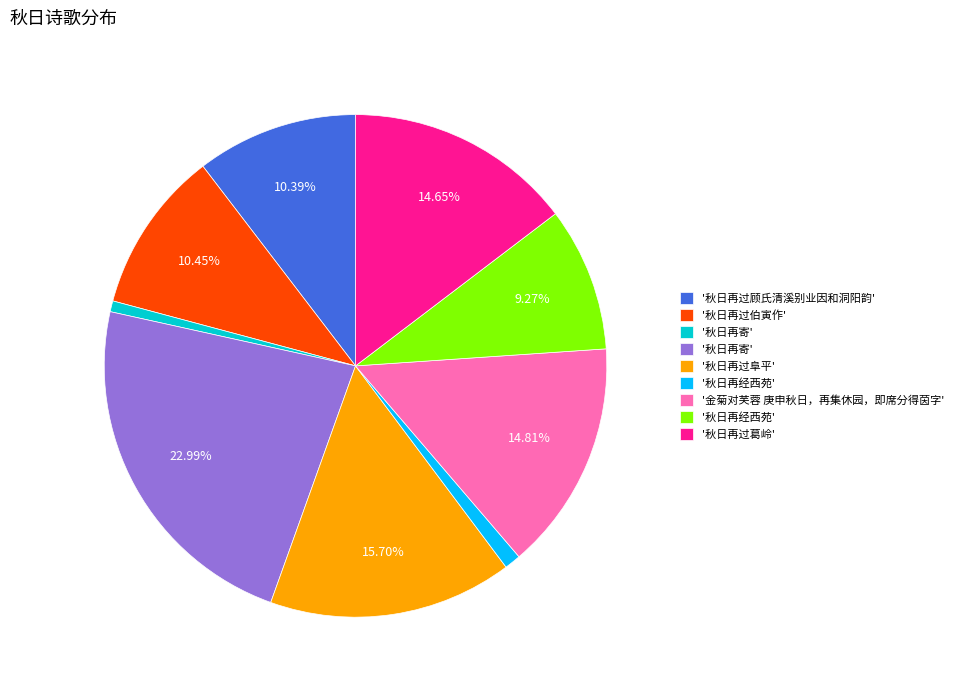

Is there a majority slice in this chart?

No